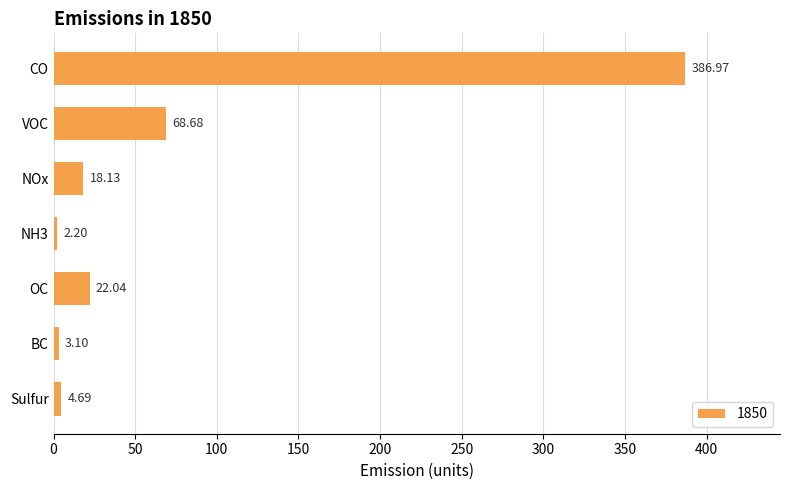

List the labels in order of value, largest first.

CO, VOC, OC, NOx, Sulfur, BC, NH3